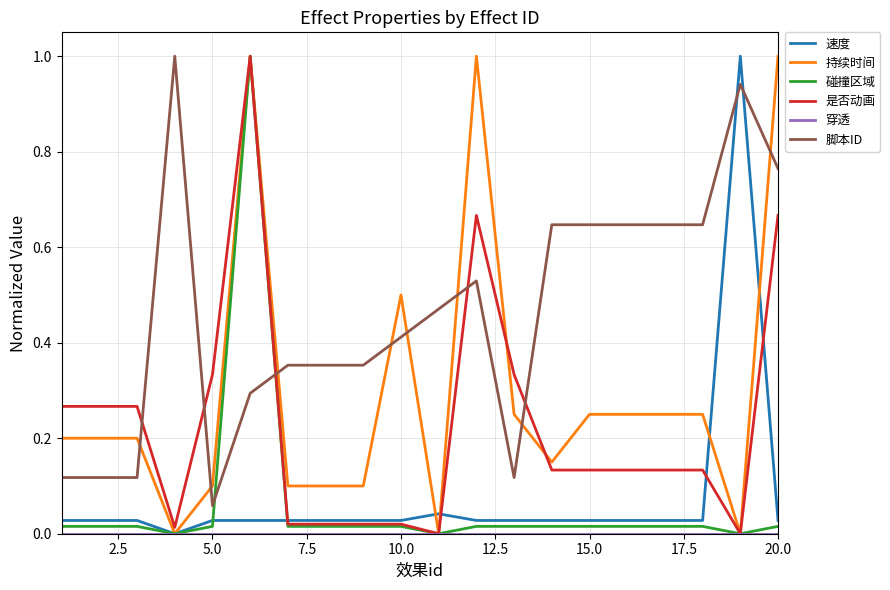

Which series has the largest total across all categories?

脚本ID